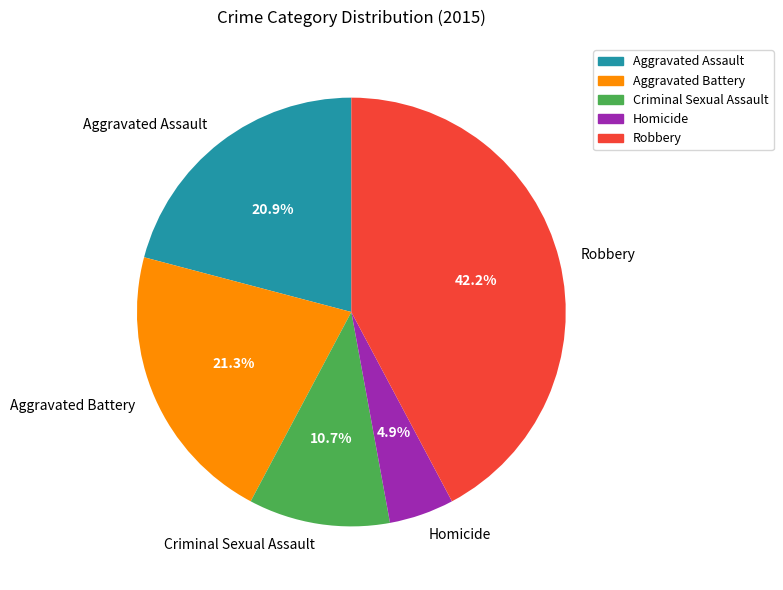

Between Homicide and Aggravated Assault, which is larger?

Aggravated Assault